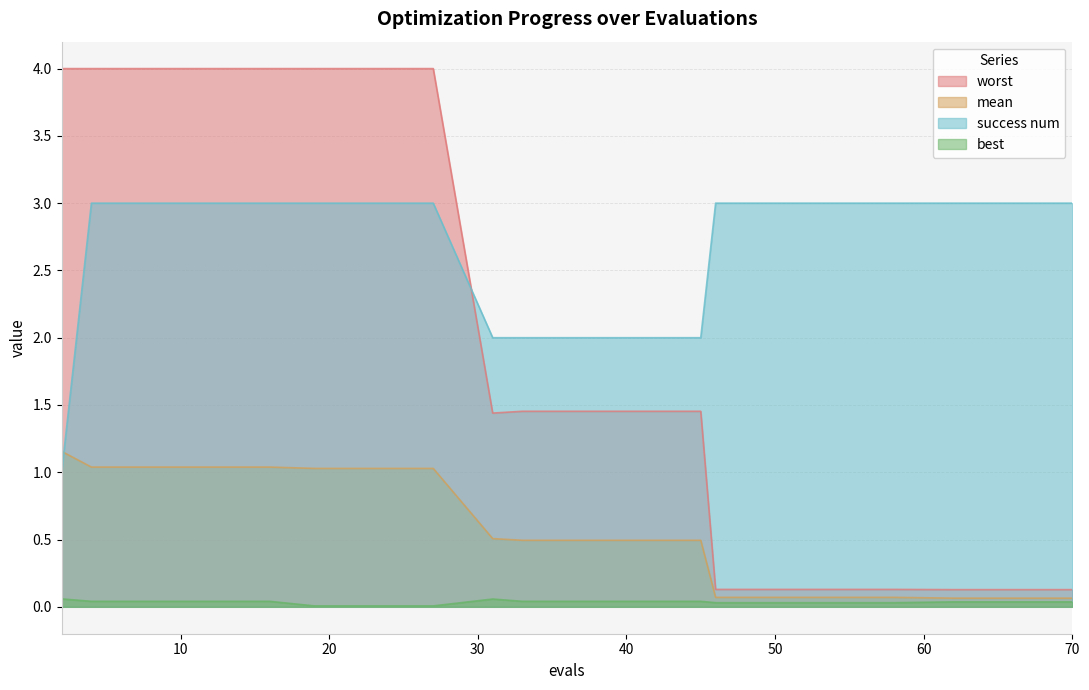

Is the value of best at 41 greater than the value of success num at 4?

No